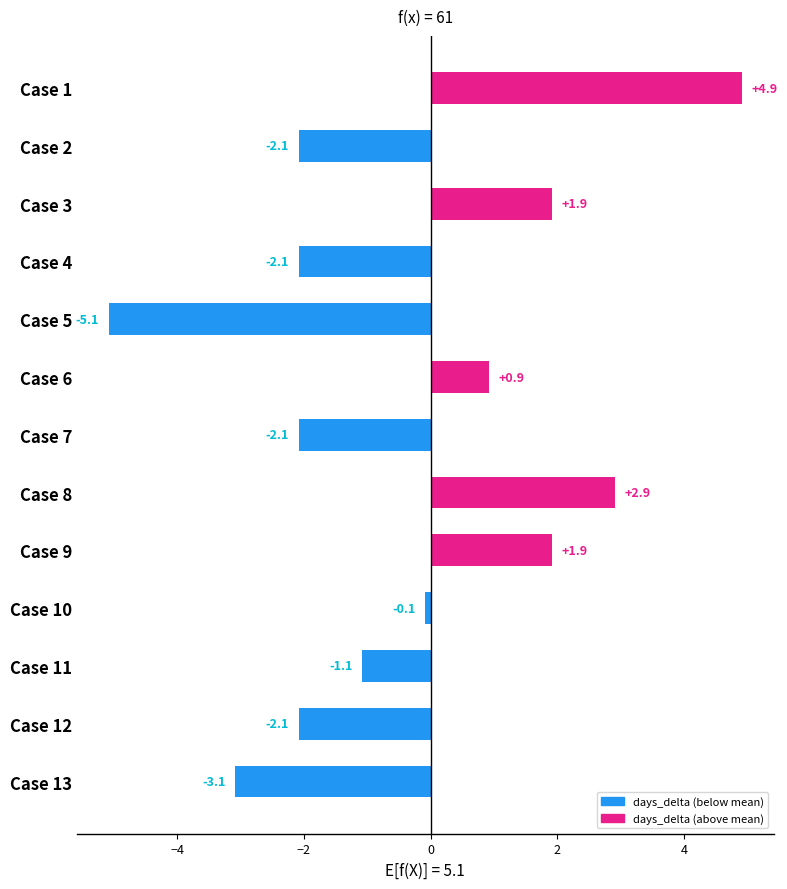

How many values are below zero?

8